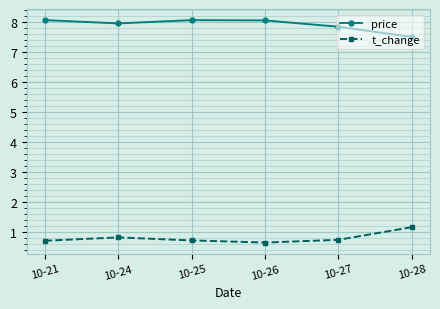

The value of price at 10-26 is 12.8. True or false?

False